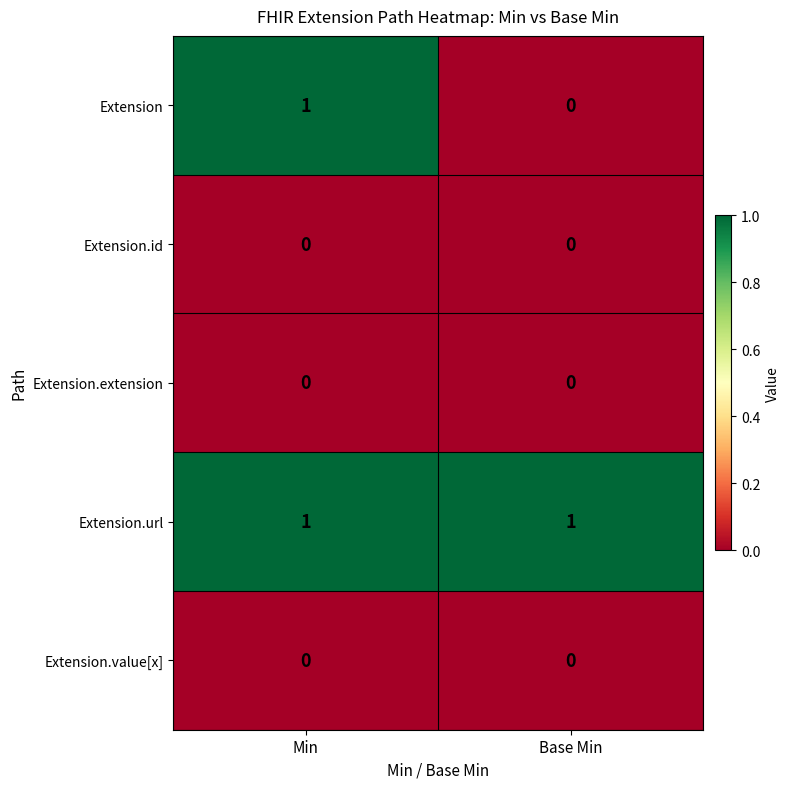

The value of Extension.url at Base Min is 1. True or false?

True